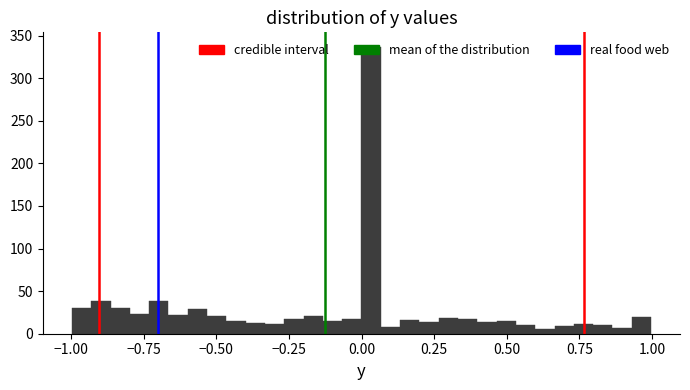

Around what value on the x-axis is the tallest bar? Give the approximate position of its centre, as read against the axis.

0.05